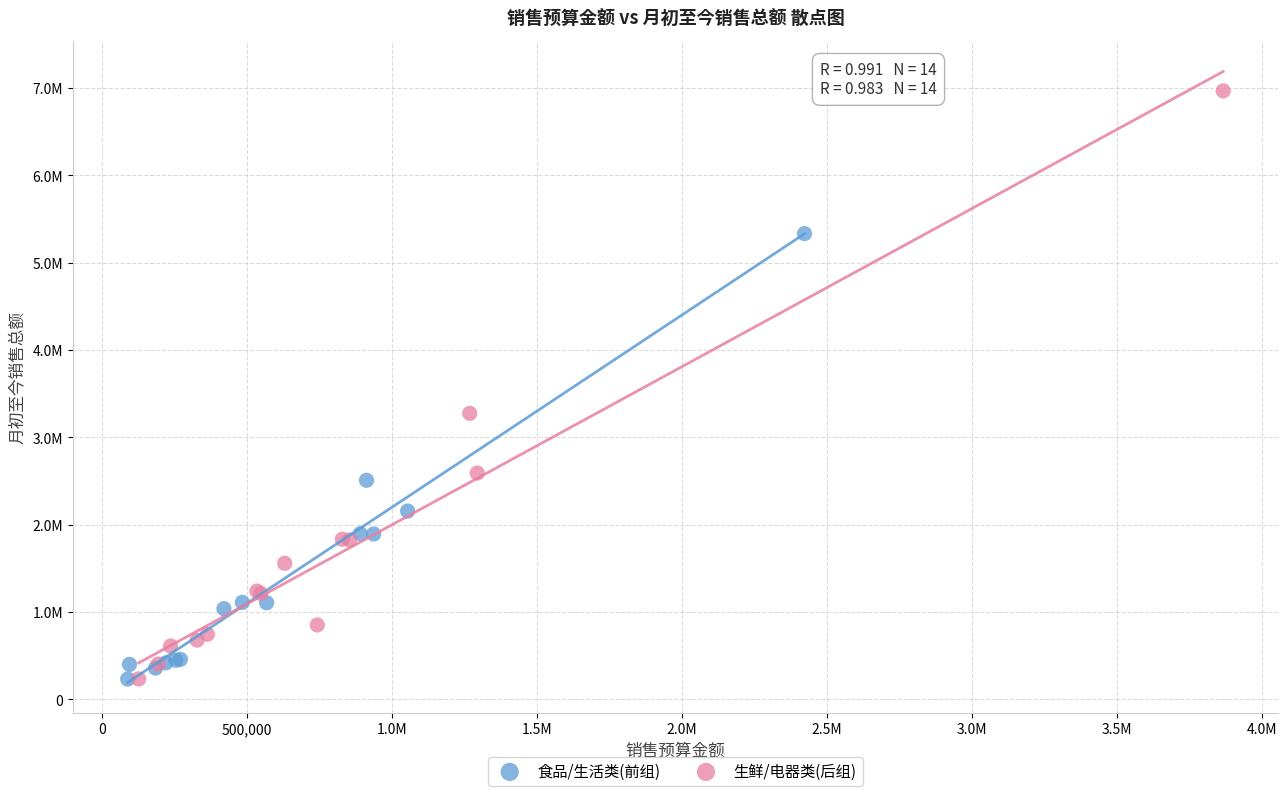

Which series reaches the maximum Y coordinate?

生鲜/电器类(后组)